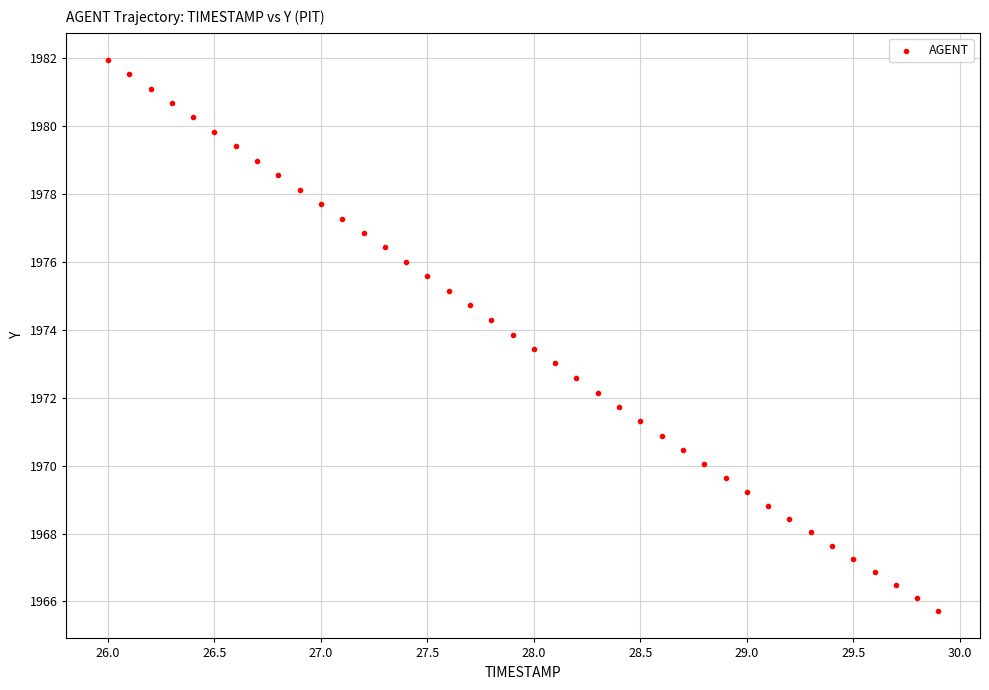

What is the range of X values (max minus min)?

3.9